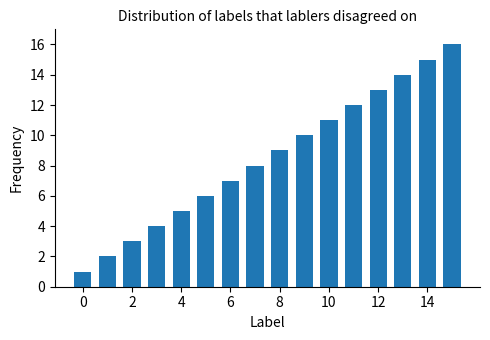

What is the difference between the maximum and minimum values?

15